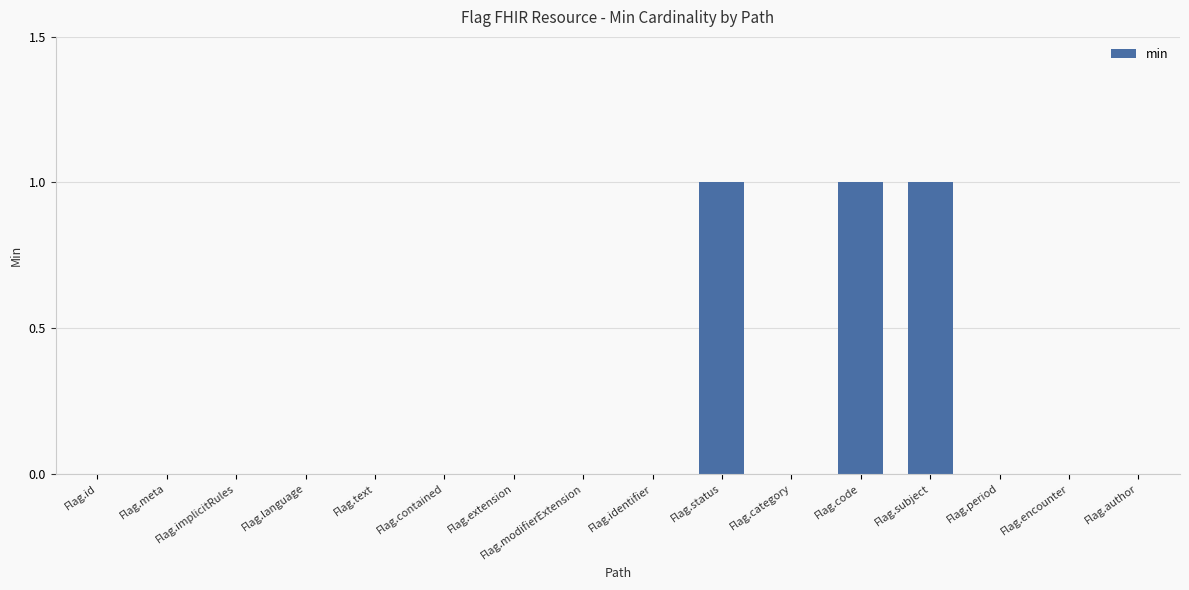

Count the number of data series in this chart.

1